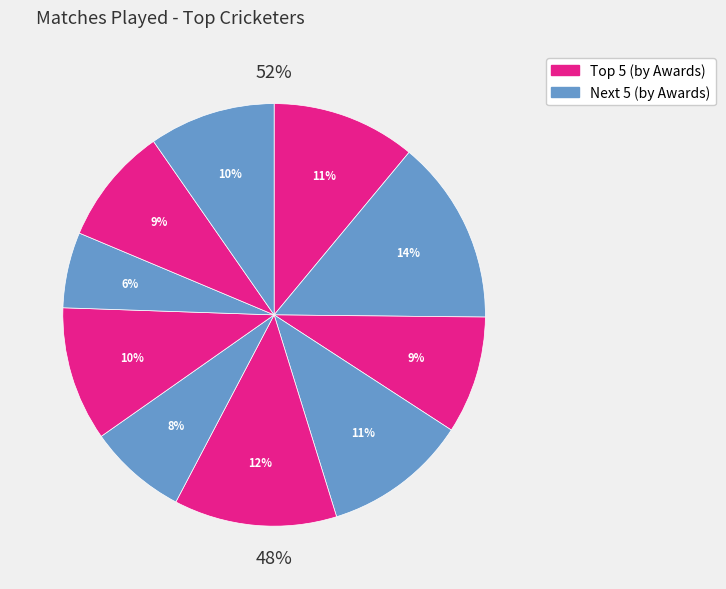

To the nearest percent, what is the difference between the largest and smallest slice percentages?

8%